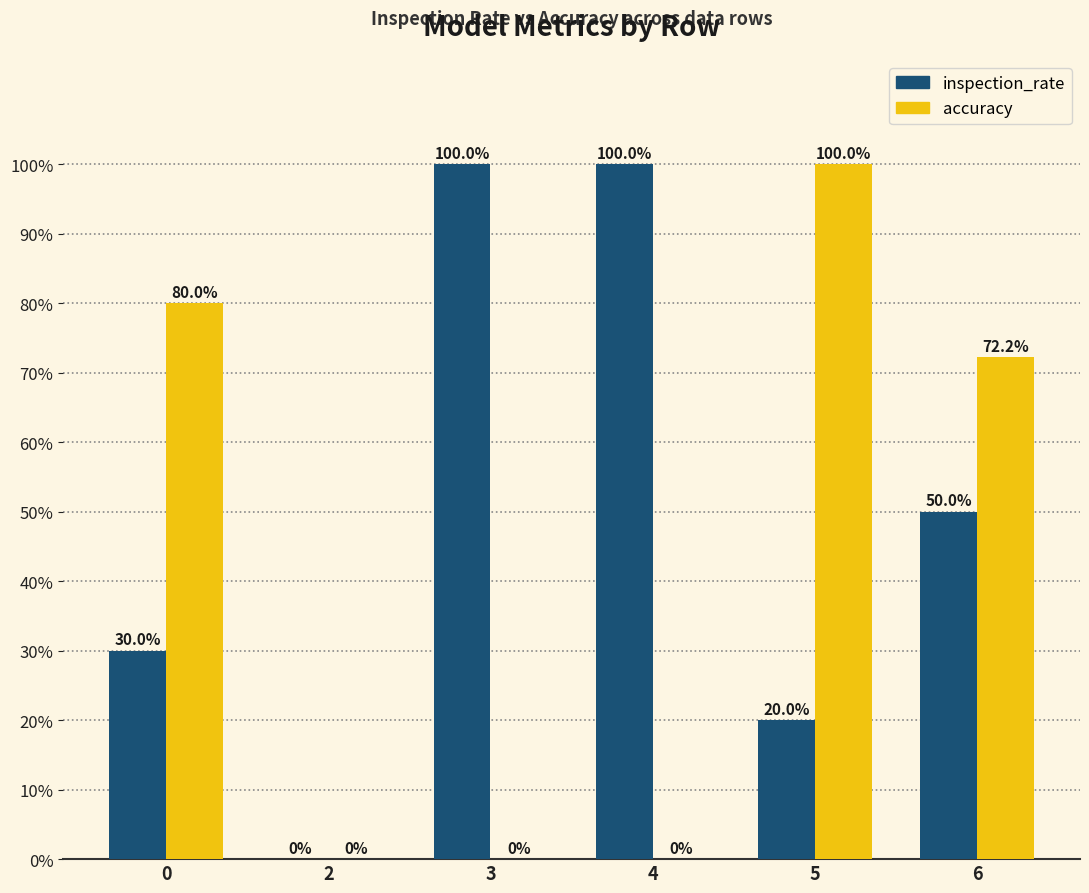

Count the accuracy values in the range 0 to 1.

6